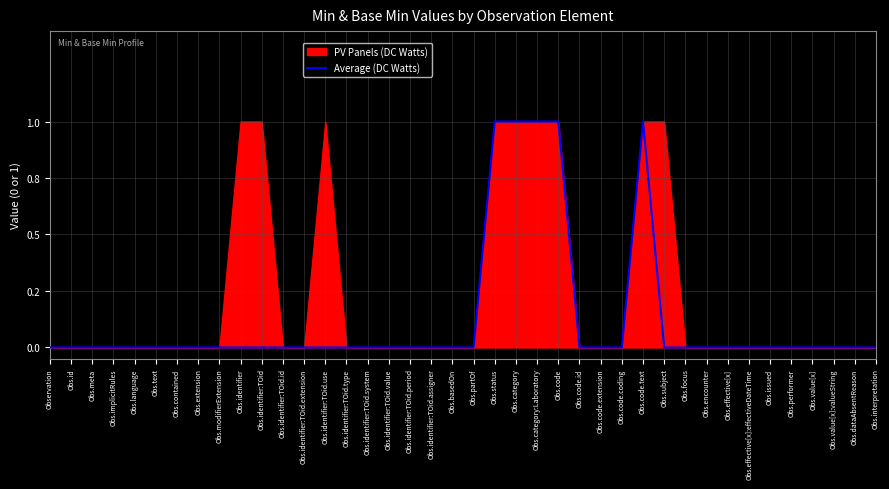

At which category does the chart reach its minimum across all series?

Observation